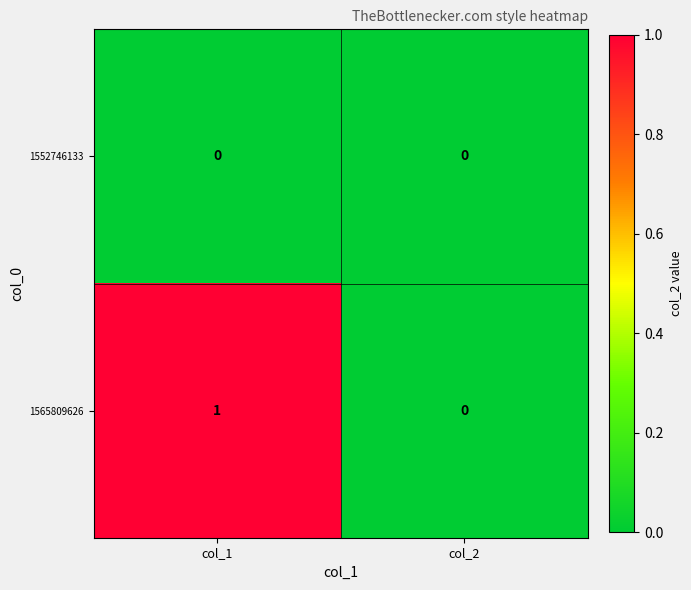

Count the number of data series in this chart.

2